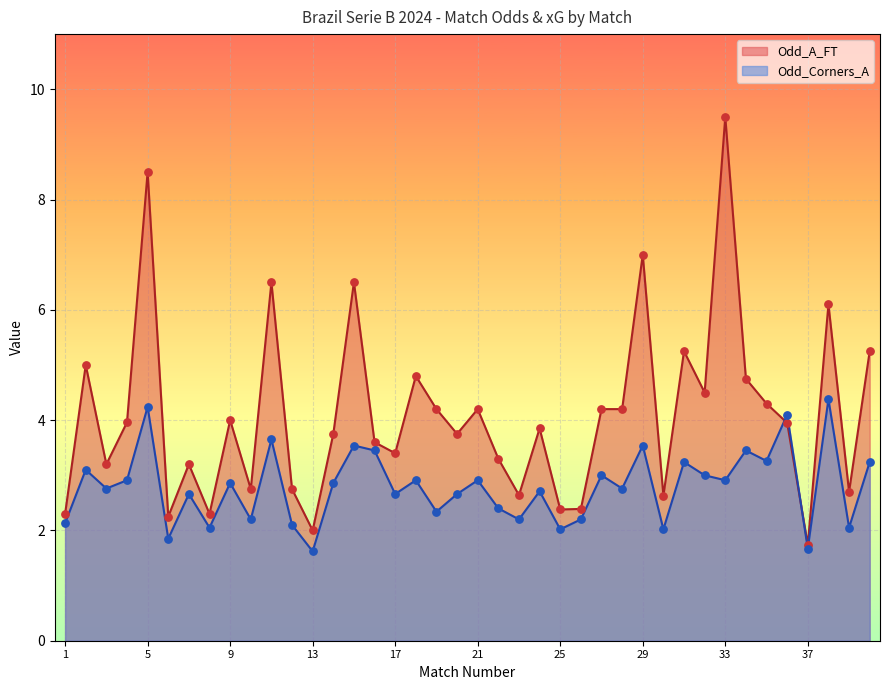

At how many categories does at least one series exceed 6?

6